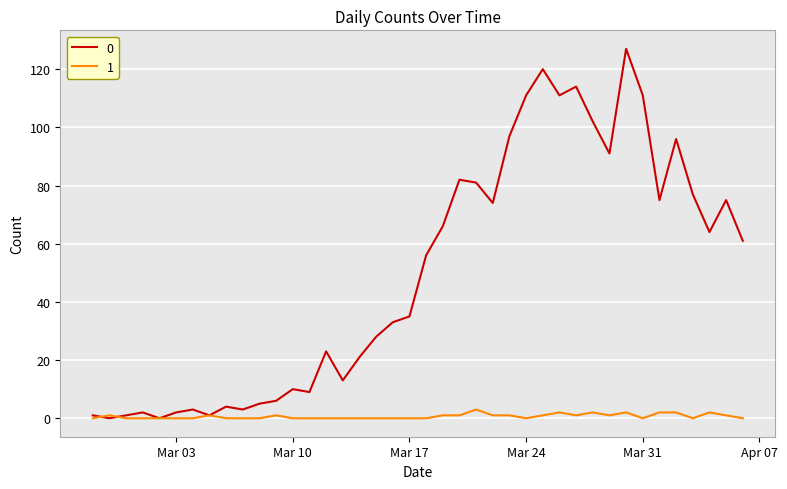

What is the maximum value shown in the chart?

127